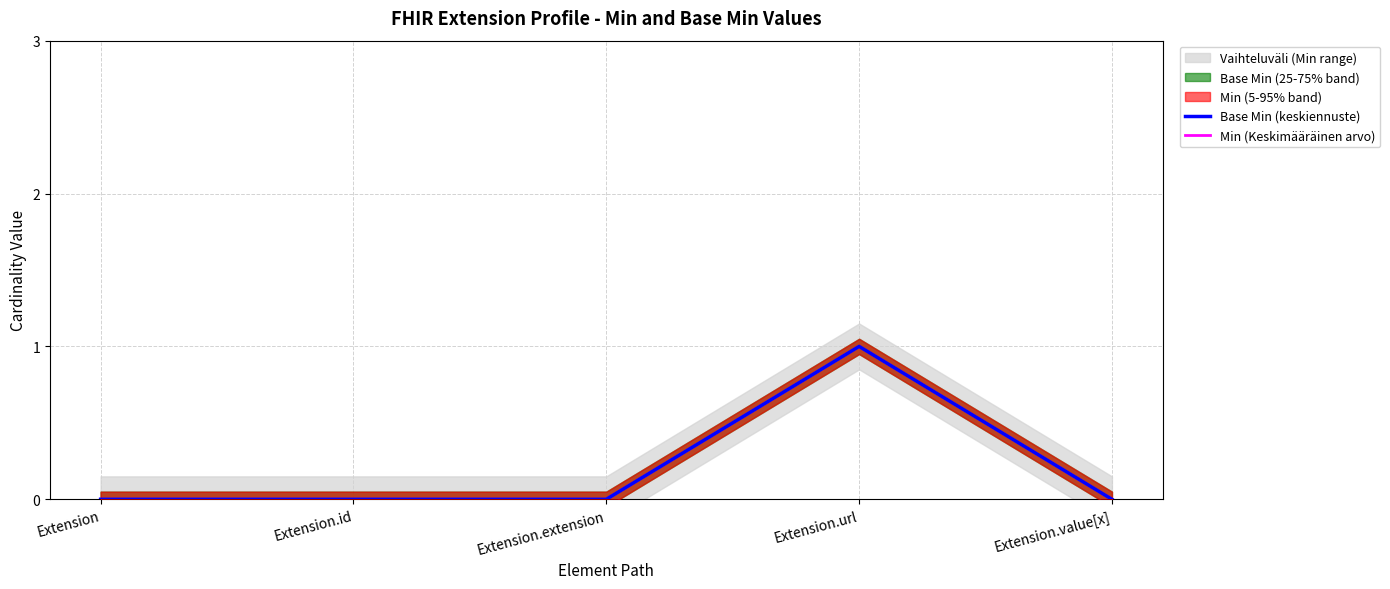

The Min (Keskimääräinen arvo) series shows 0 at Extension.value[x]. True or false?

False